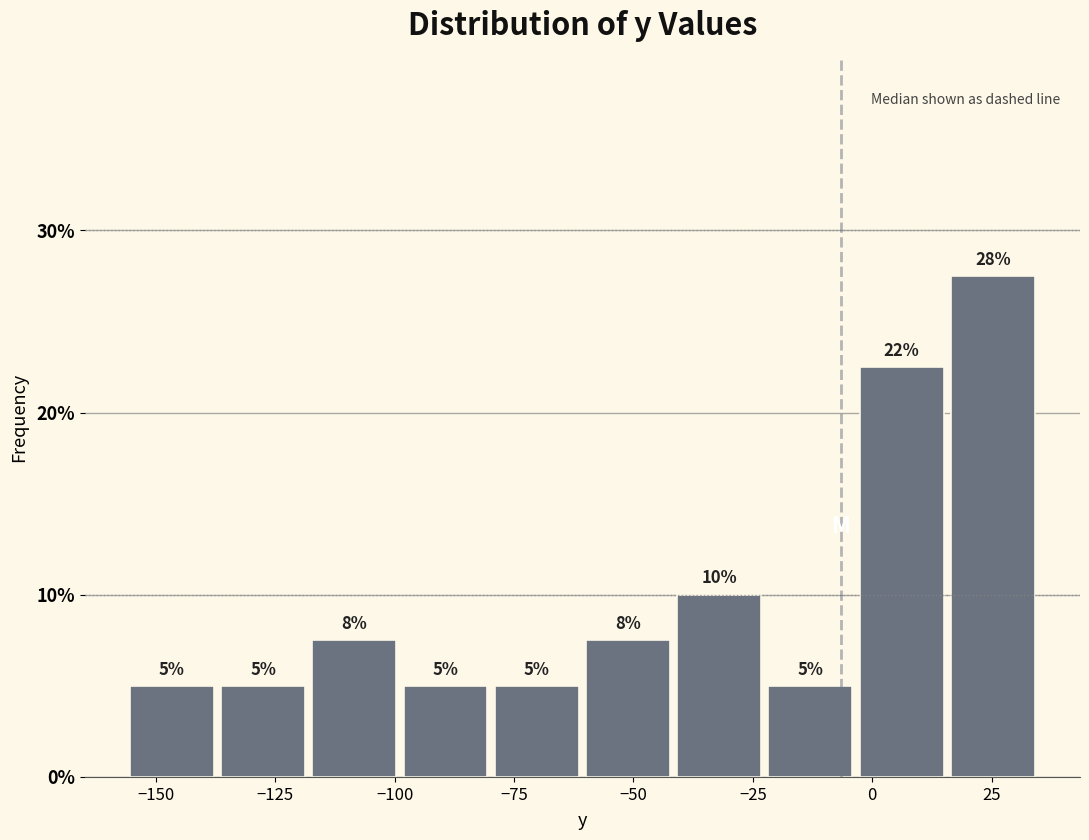

Around what value on the x-axis is the tallest bar? Give the approximate position of its centre, as read against the axis.

25